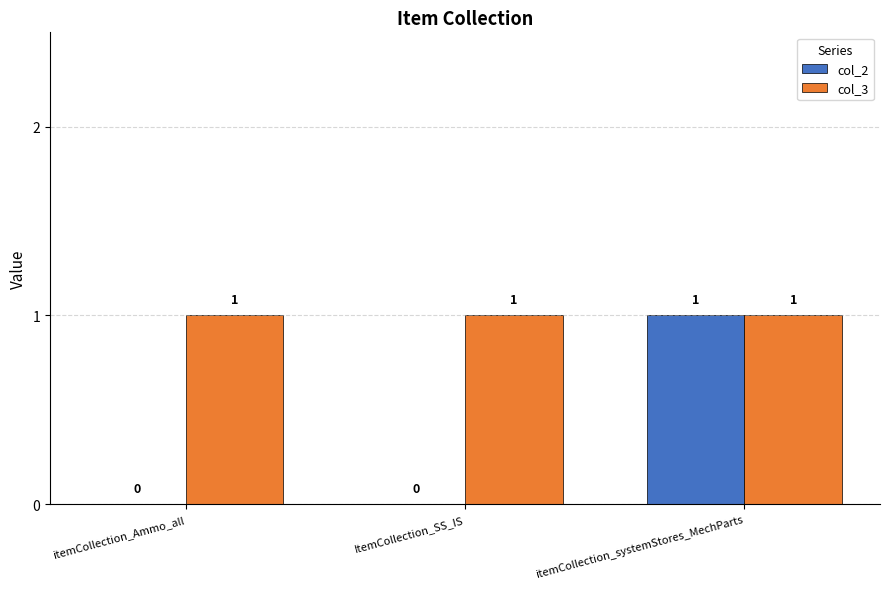

Are the bars horizontal?

No